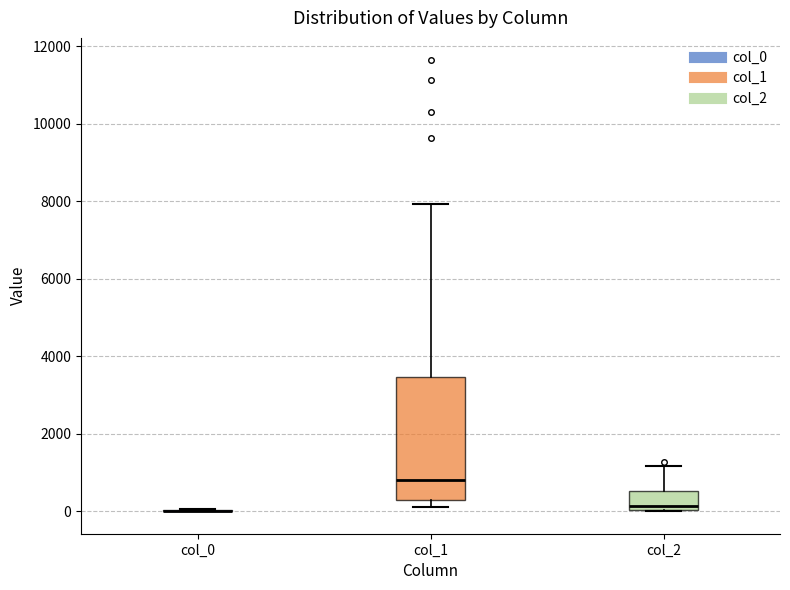

Where is the upper edge of the box for col_1 on the y-axis? The values are not printed on the chart, so give them approximately, as read against the axis.

3400